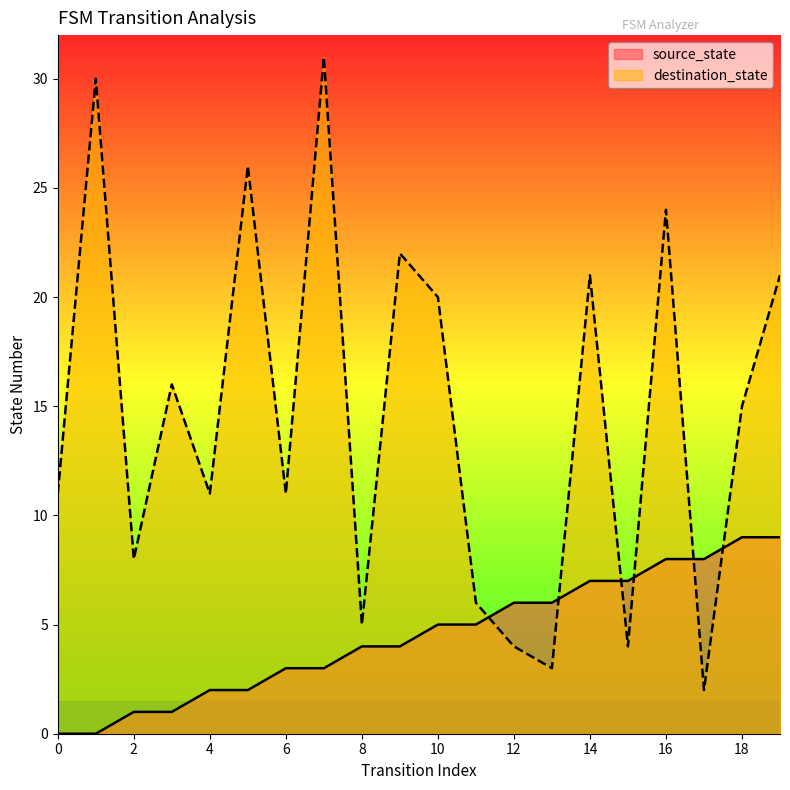

At how many categories does at least one series exceed 12?

10